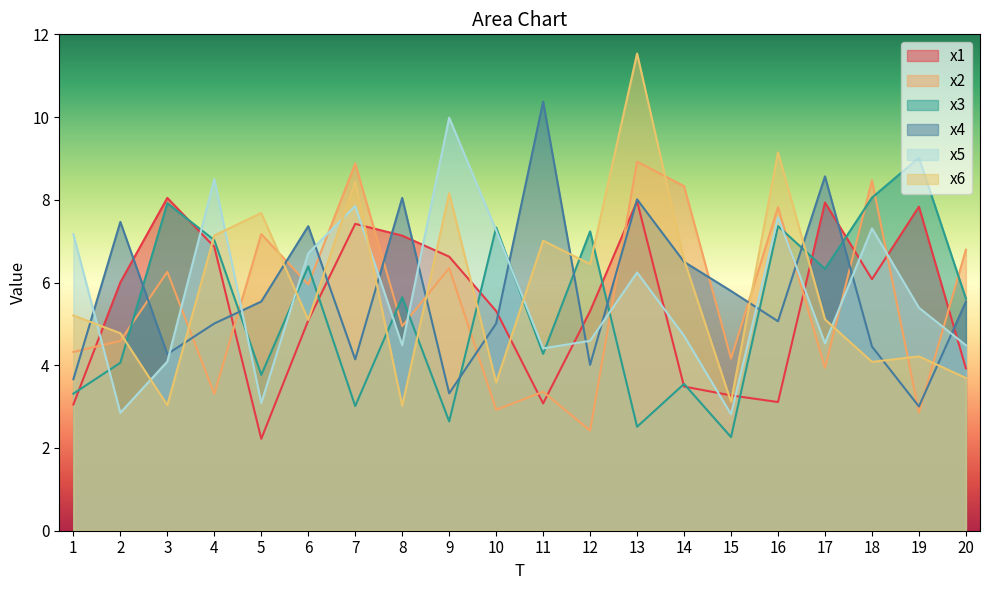

In x6, how many points are lower than both neighbors (excluding endpoints)?

7